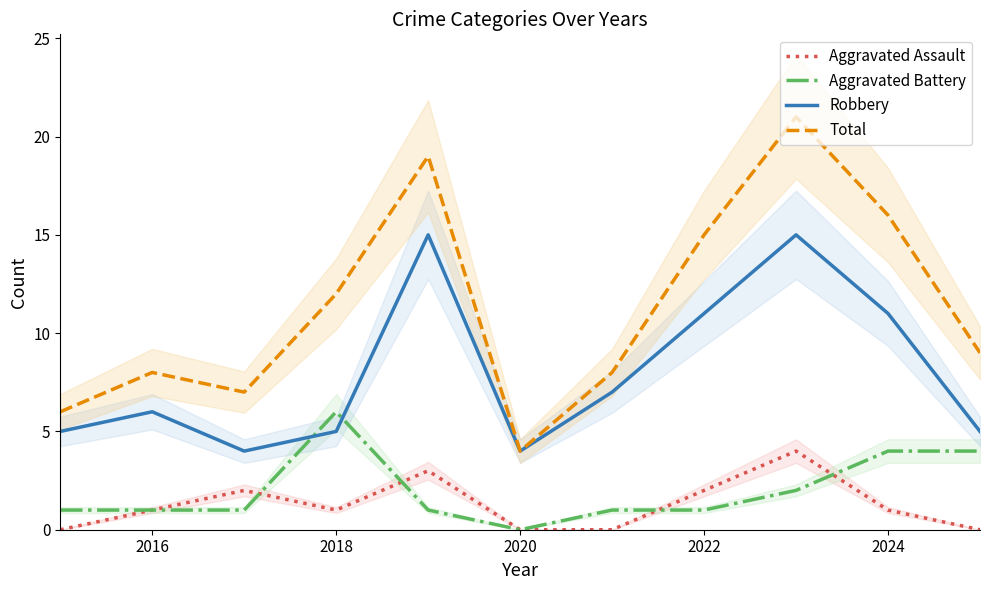

What is the difference between the second highest and second lowest values in the Robbery series?

11